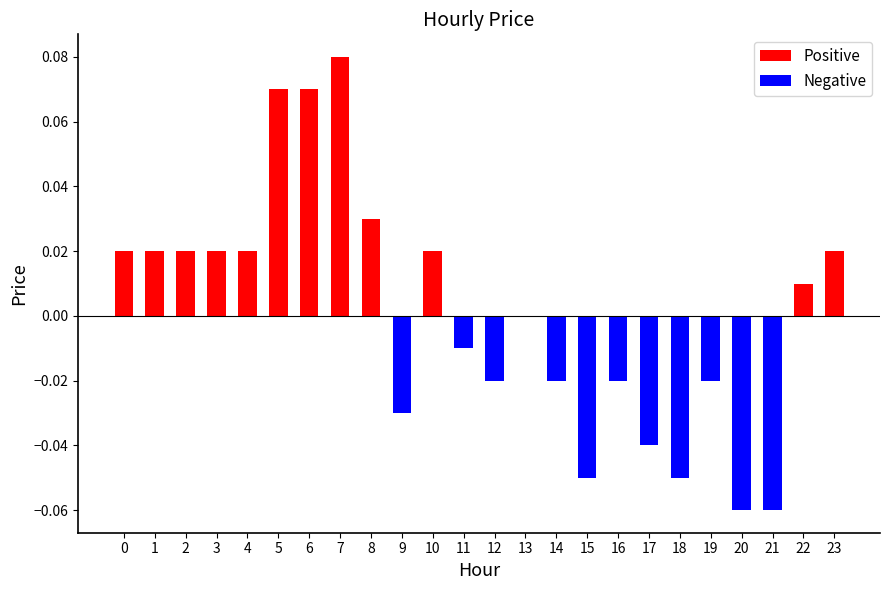

Between 19 and 8, which is larger?

8